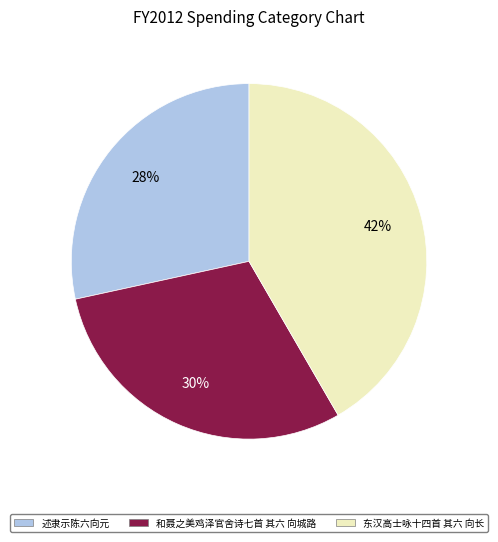

Count the number of slices in the pie.

3